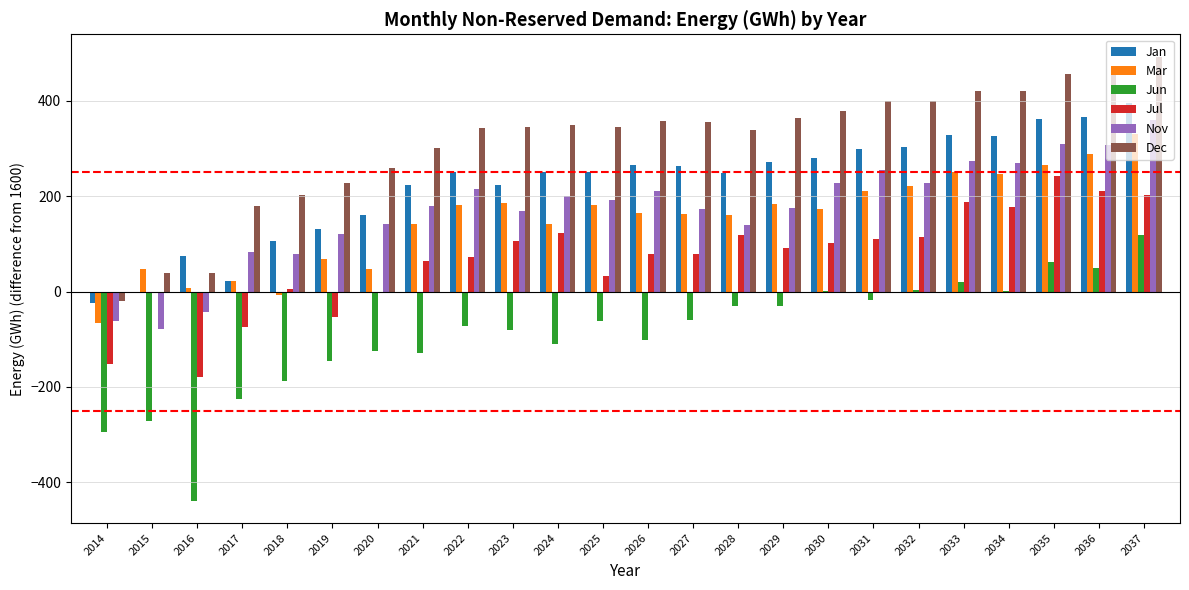

What is the total value across all series at 2026?

976